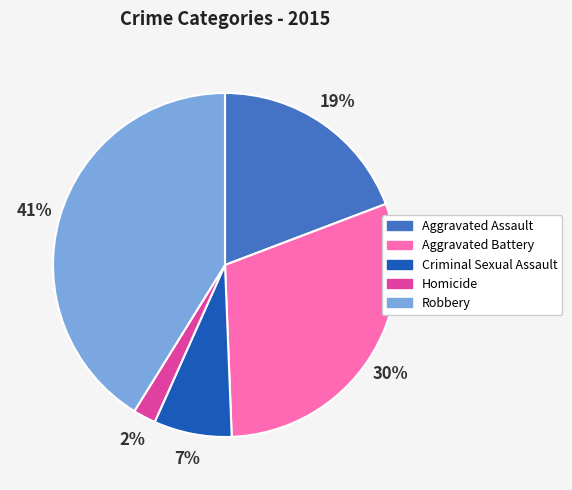

How many segments does this pie chart have?

5